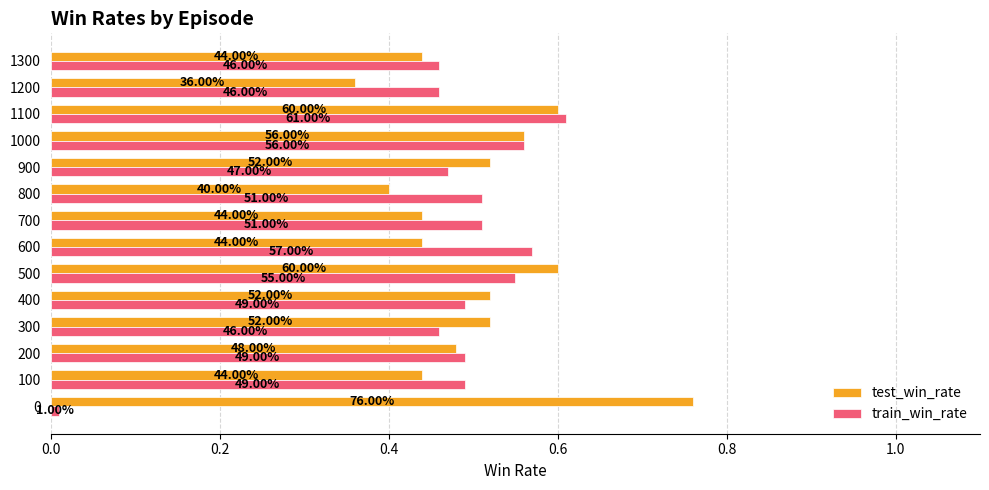

What are all the series names shown in the legend?

test_win_rate, train_win_rate